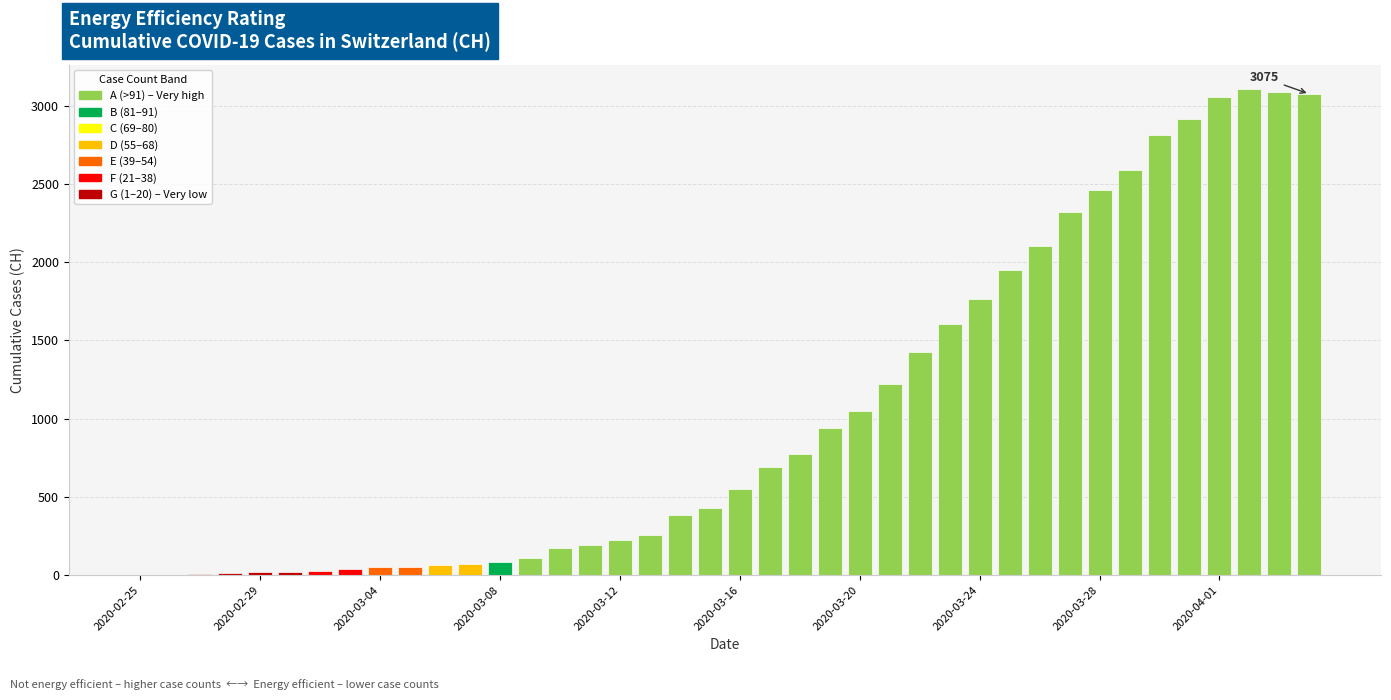

What is the maximum value shown in the chart?

3107